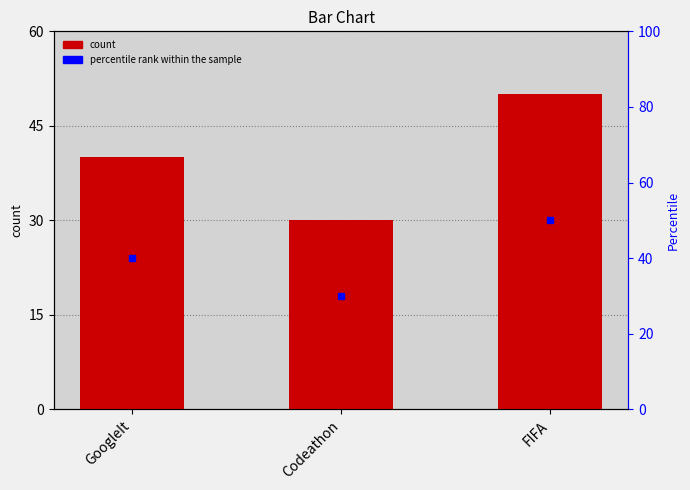

What position from the right is FIFA?

1